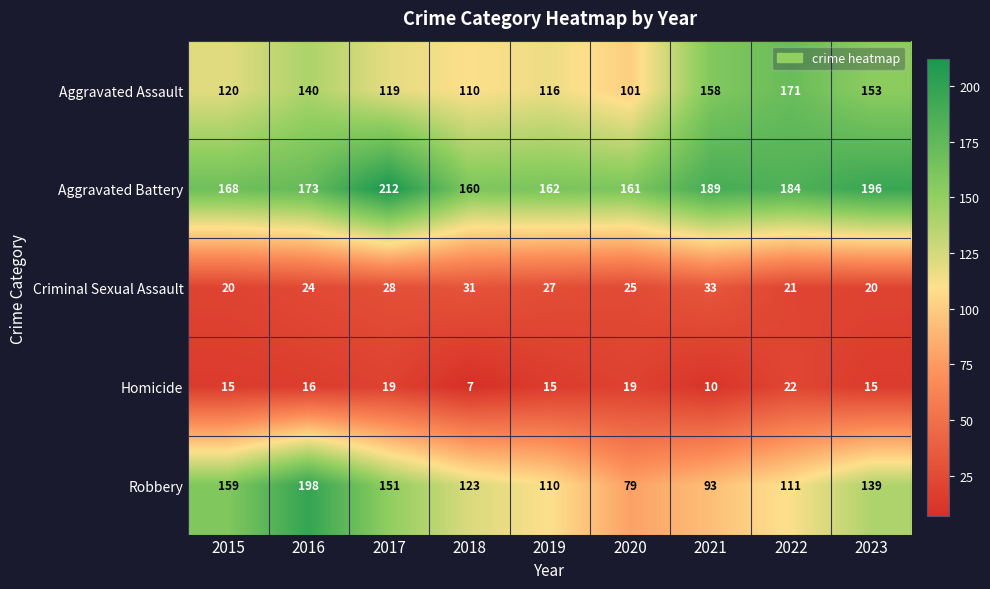

Is it true that Aggravated Assault equals 67 at 2021?

False